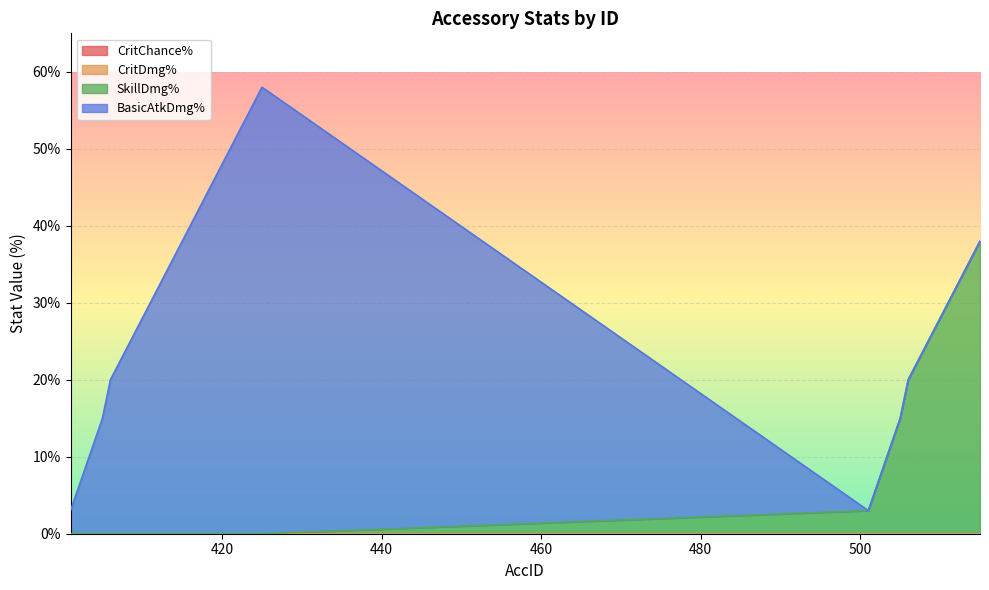

Rank the series at 515 from highest to lowest value.

SkillDmg%, CritChance%, CritDmg%, BasicAtkDmg%